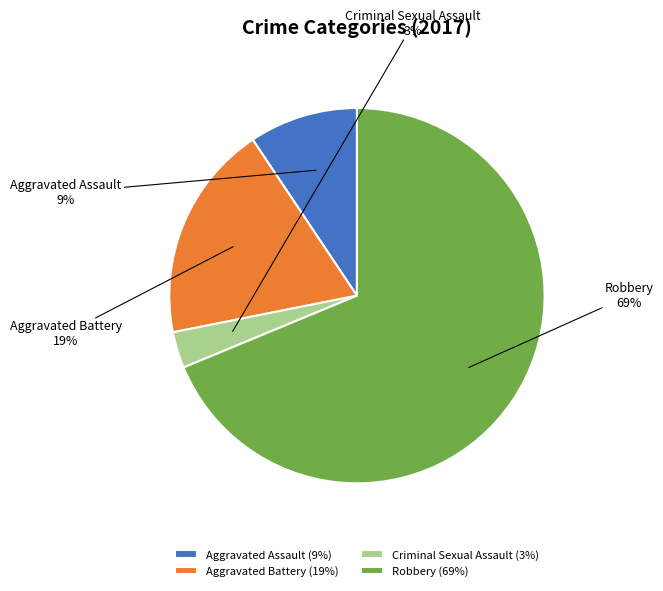

What is the largest slice in the pie chart?

Robbery